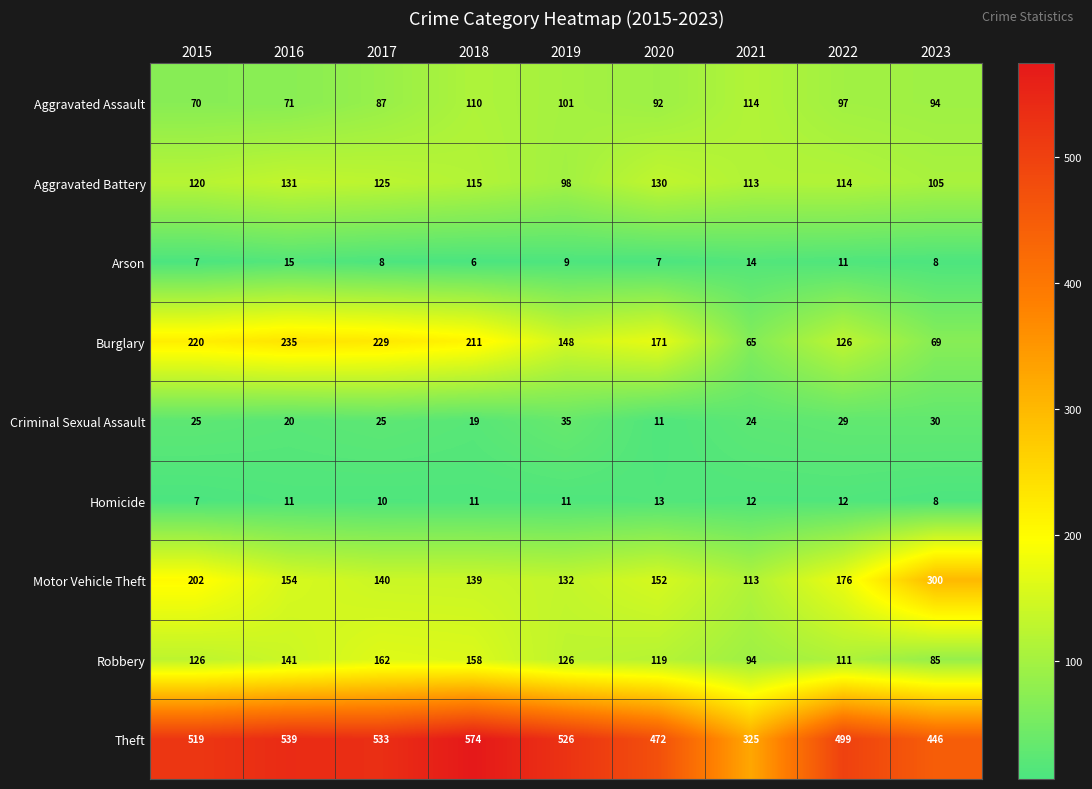

Which label corresponds to the largest value in the chart?

2018